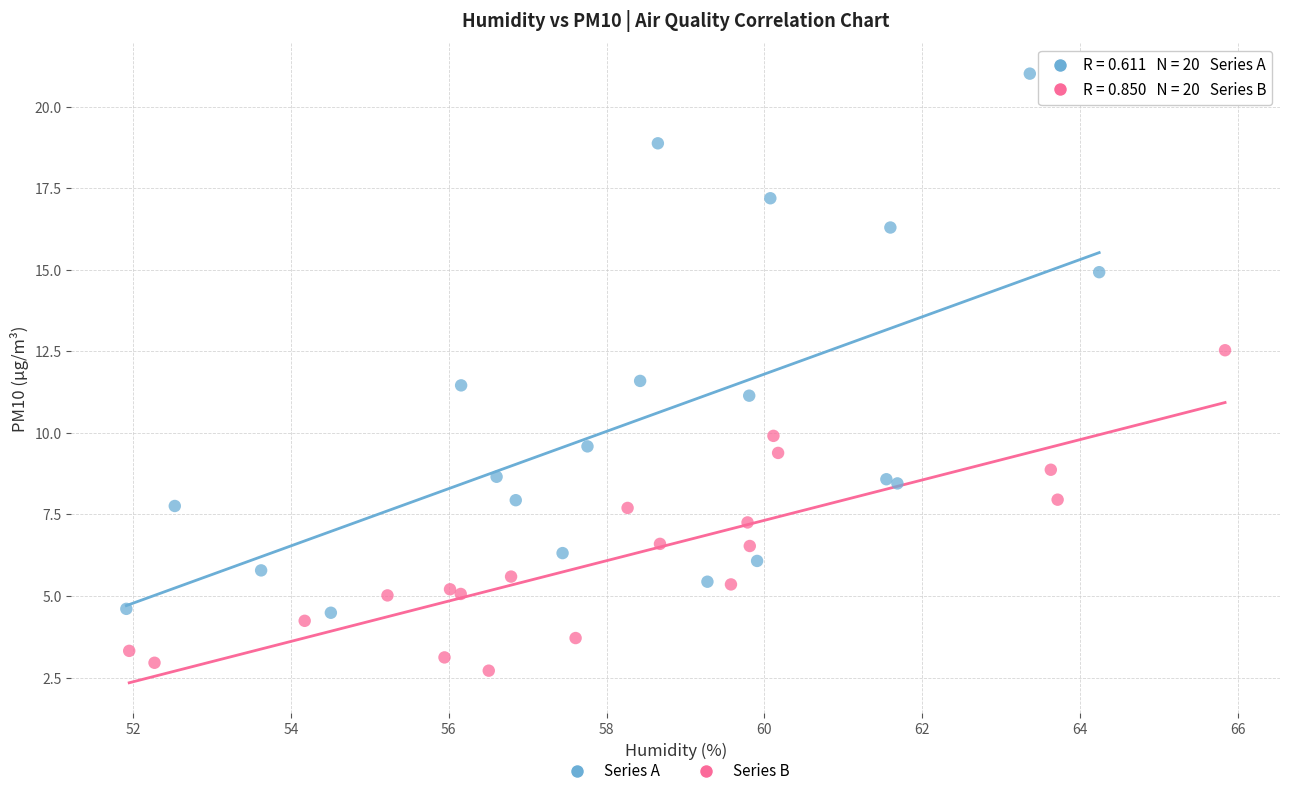

What are all the series names shown in the legend?

Series A, Series B